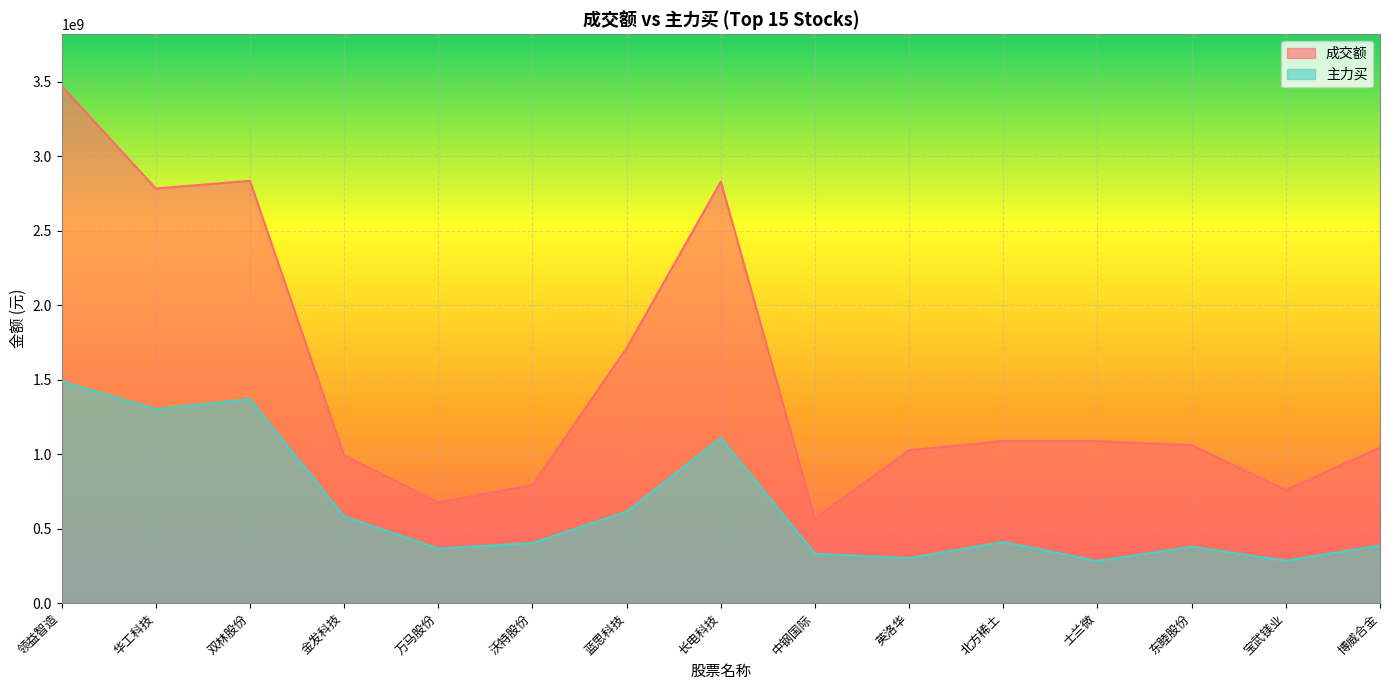

What is the difference between the maximum and minimum values in the 成交额 series?

2902313015